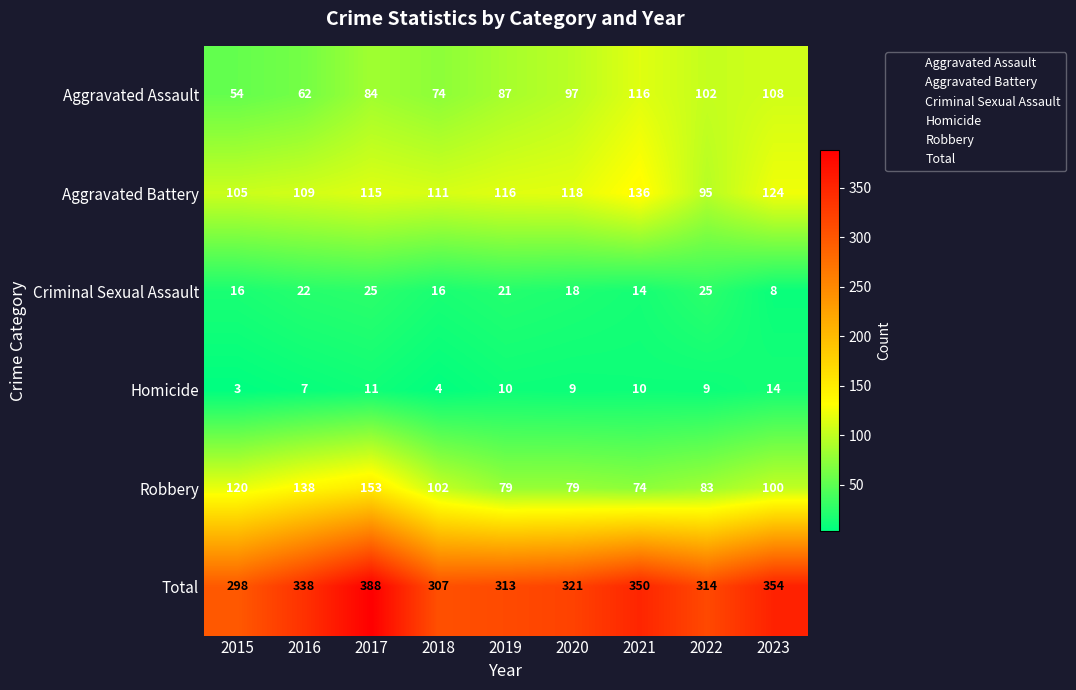

Rank the series by their maximum value, from lowest to highest.

Homicide, Criminal Sexual Assault, Aggravated Assault, Aggravated Battery, Robbery, Total